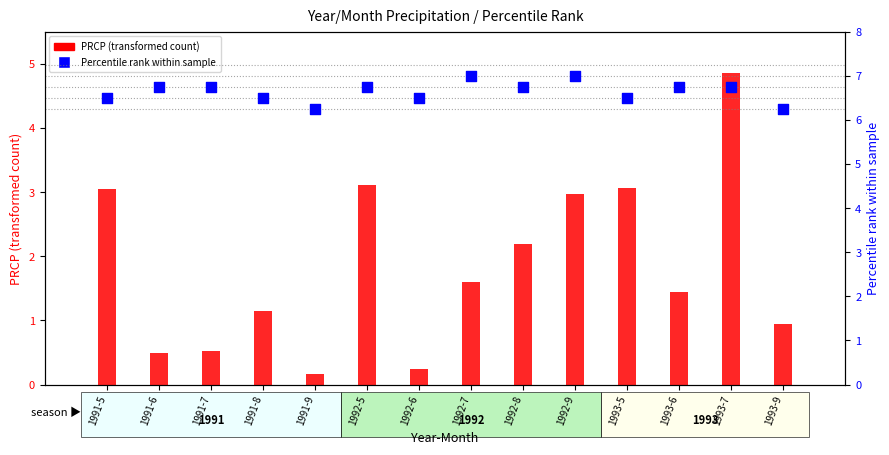

Is the value of Percentile rank within sample at 1991-5 greater than the value of PRCP (transformed count) at 1992-8?

Yes